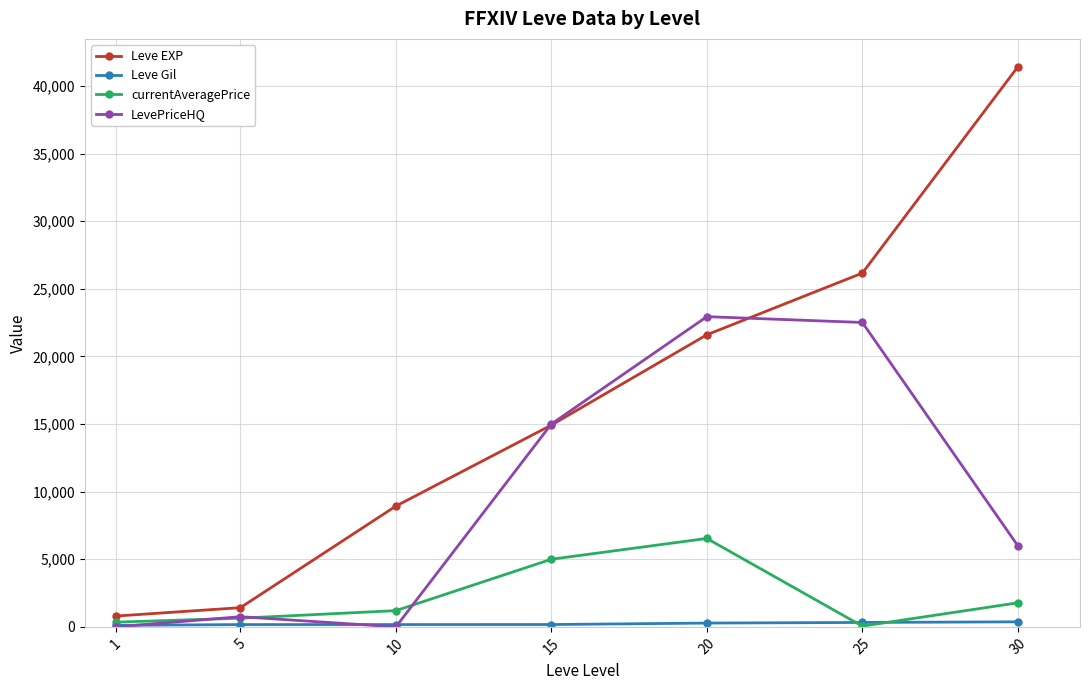

Count the number of categories in the chart.

7